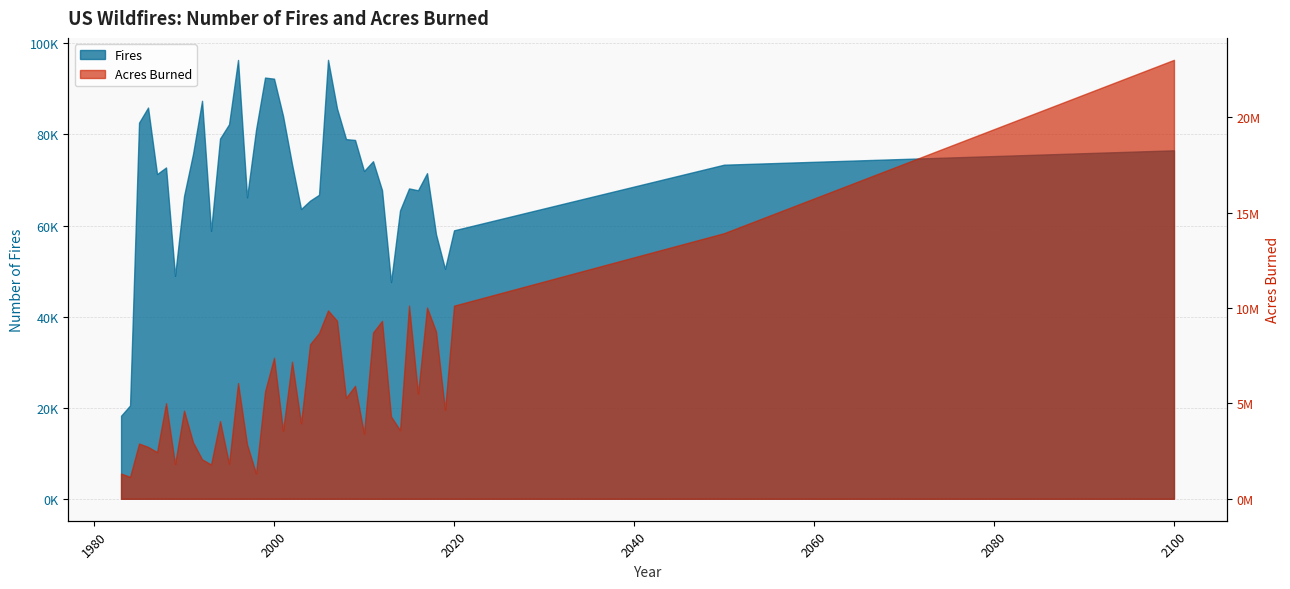

How many lines are shown in the chart?

2